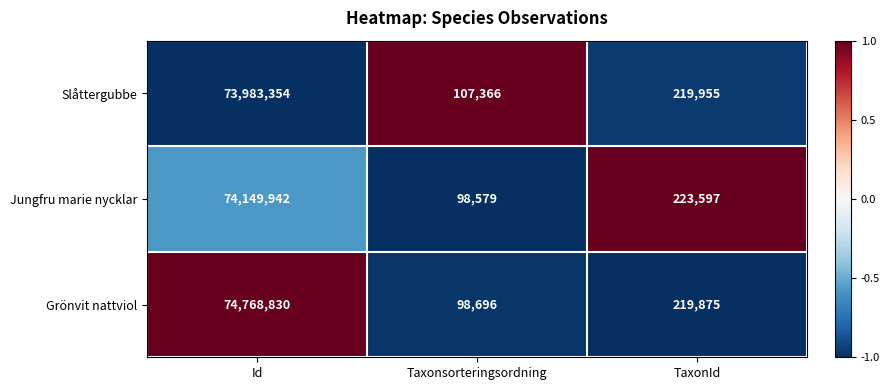

Rank the series at Id from lowest to highest value.

Slåttergubbe, Jungfru marie nycklar, Grönvit nattviol